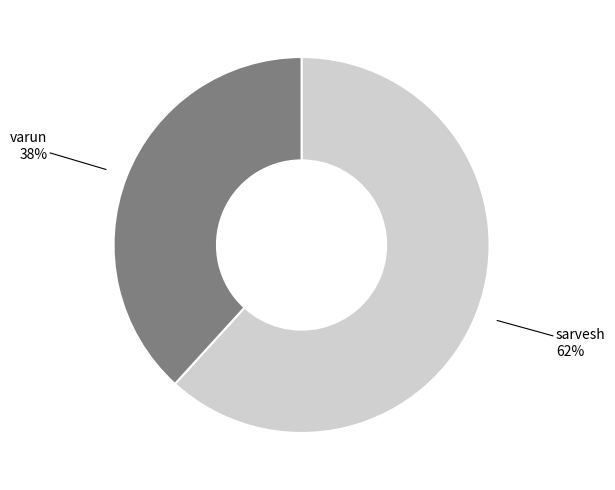

What is the majority slice?

sarvesh